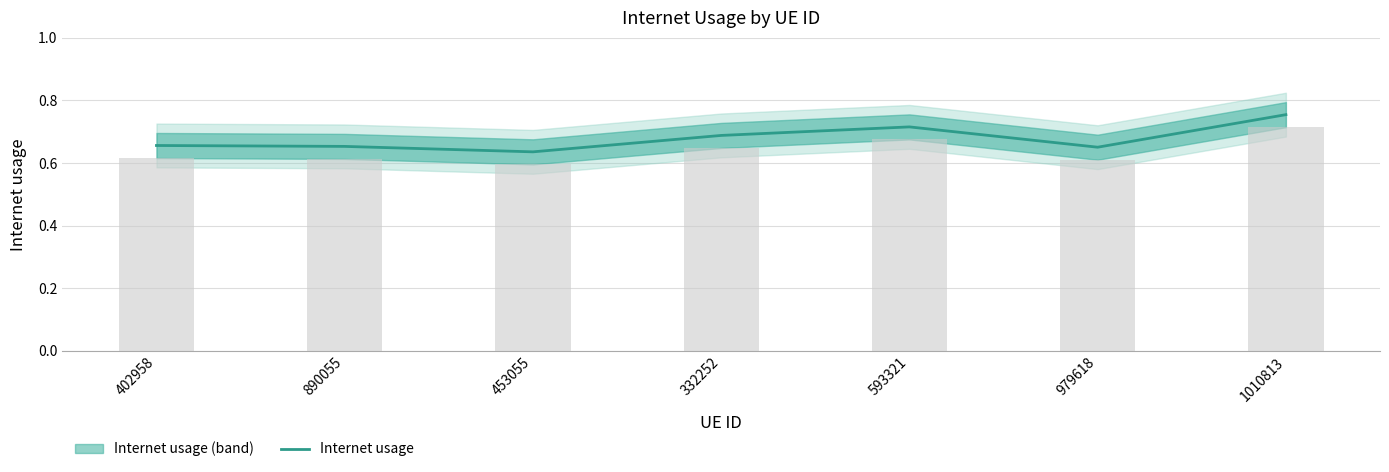

Is it true that the value at 332252 is 0.7?

True